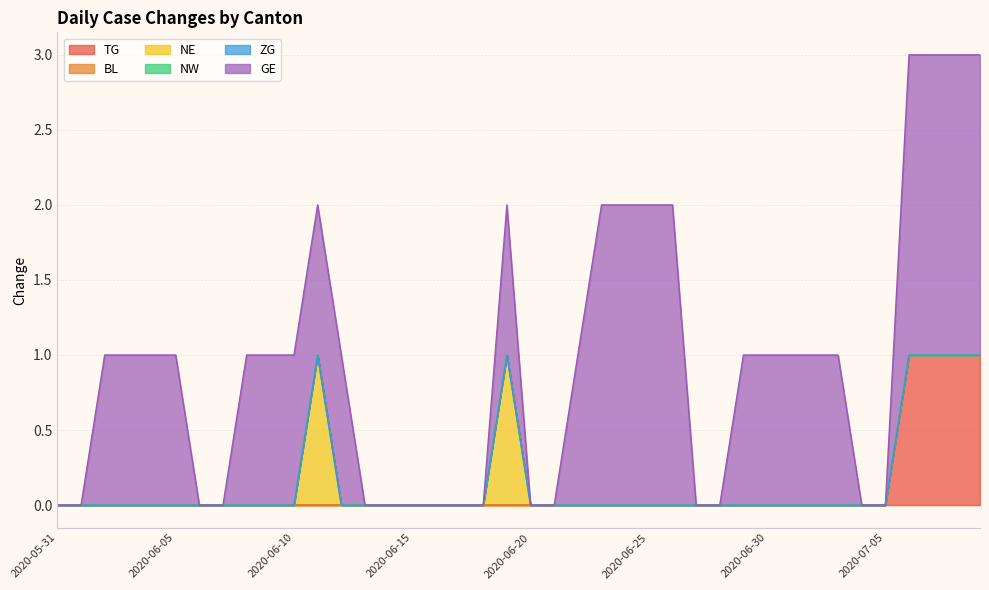

At which label does NW reach its minimum?

2020-05-31